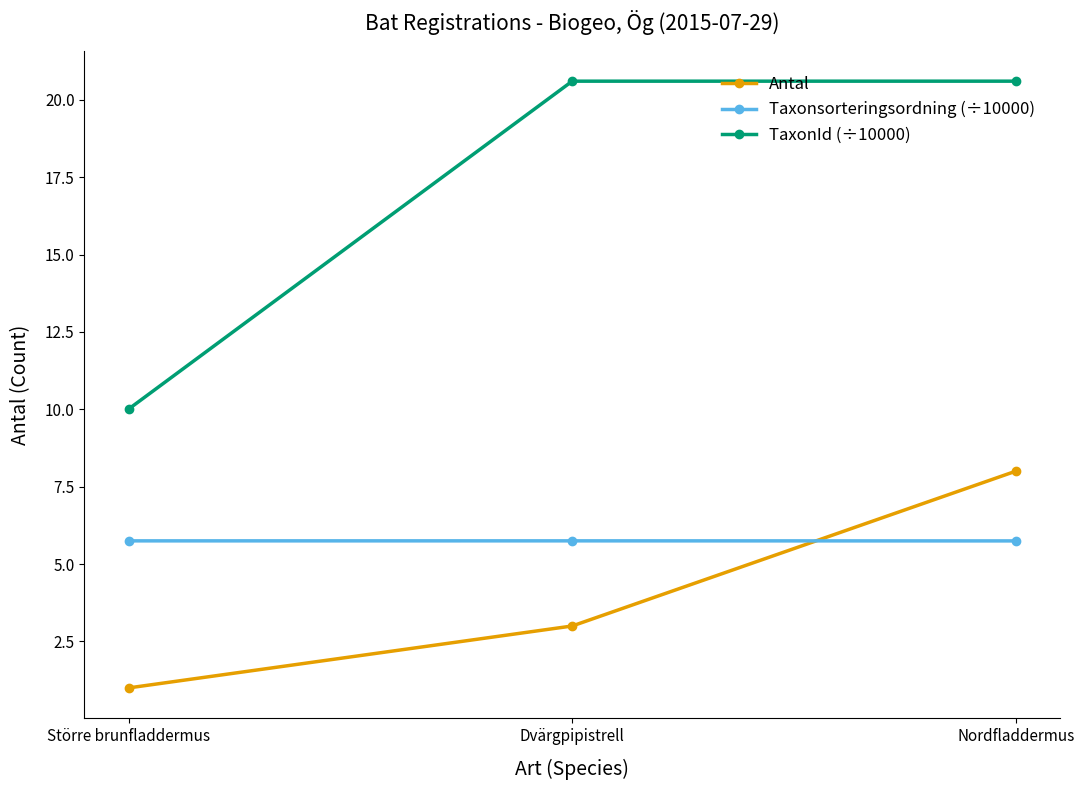

What is the lowest value of the TaxonId (÷10000) series?

10.0